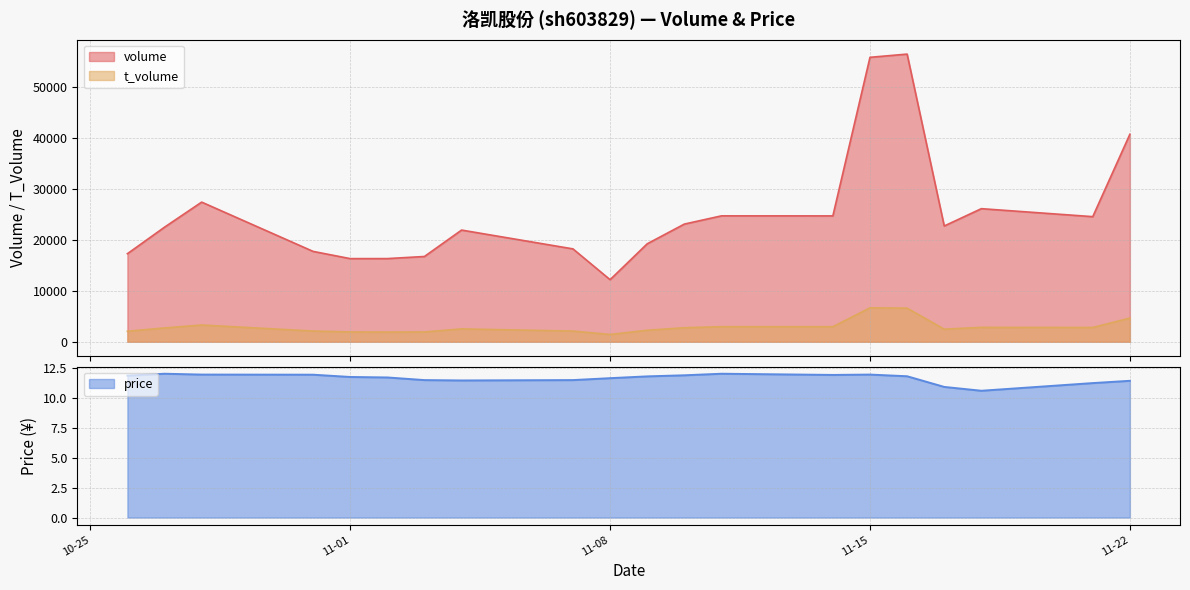

True or false: t_volume and price cross at least once.

False